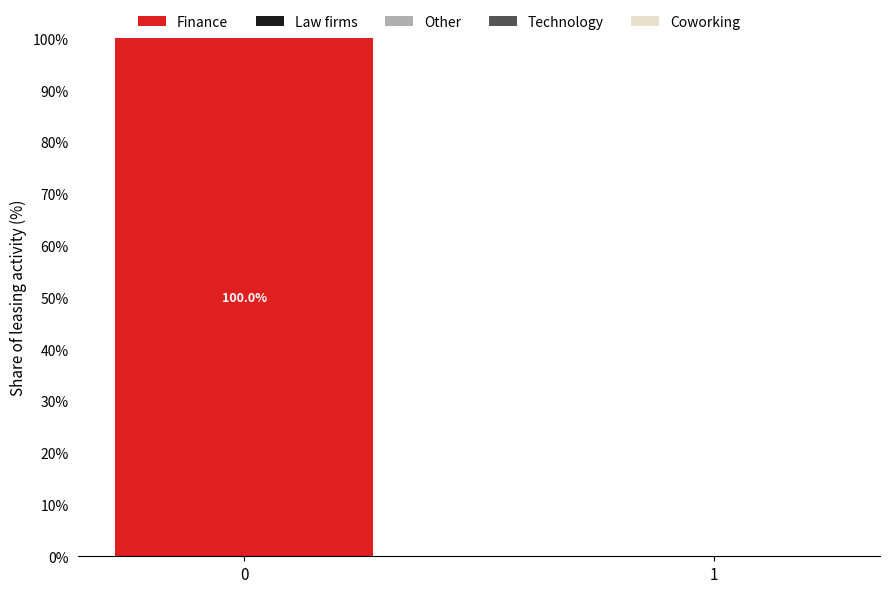

Reading left to right, transcribe all the data shown in this chart.

0=100	1=0